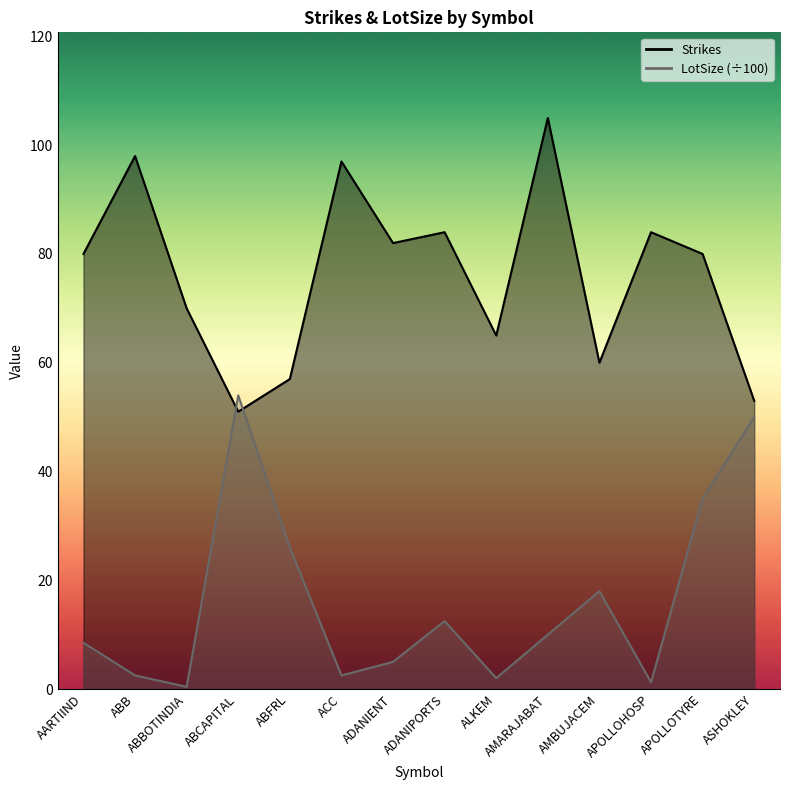

Where is LotSize nearest to the value 27?

ABFRL